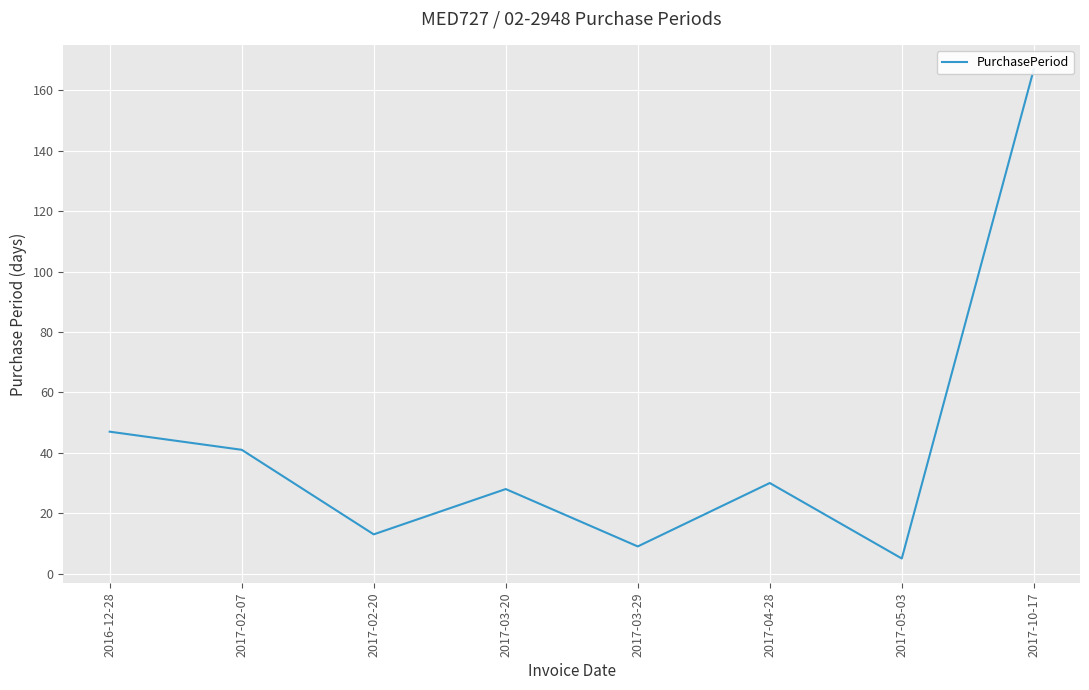

At which category does the data reach its first local valley?

2017-02-20